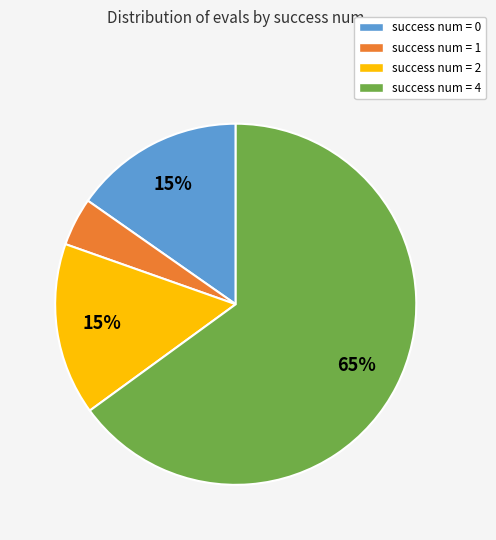

Which slice represents more than half of the pie?

success num = 4